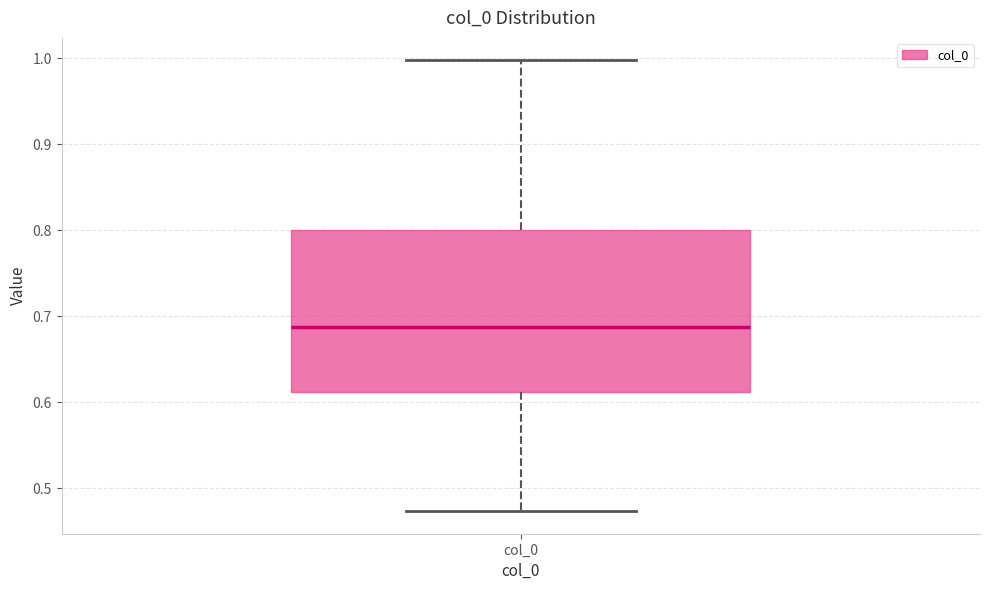

Where does the lower whisker of the box for col_0 end on the y-axis? The values are not printed on the chart, so give them approximately, as read against the axis.

0.47